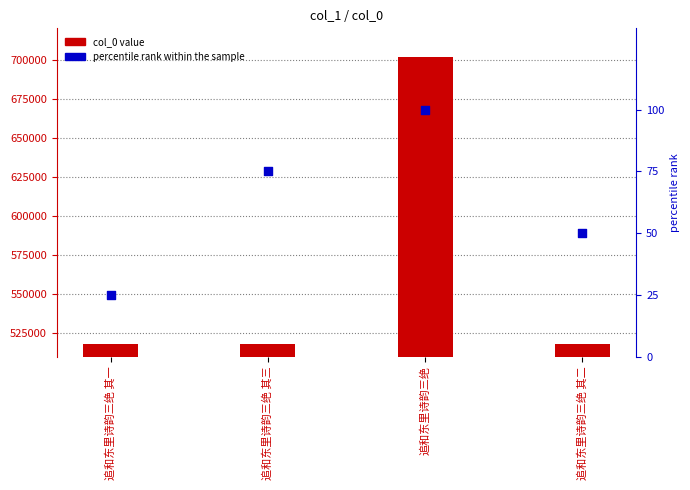

At which category is the sum across all series the highest?

追和东里诗韵三绝